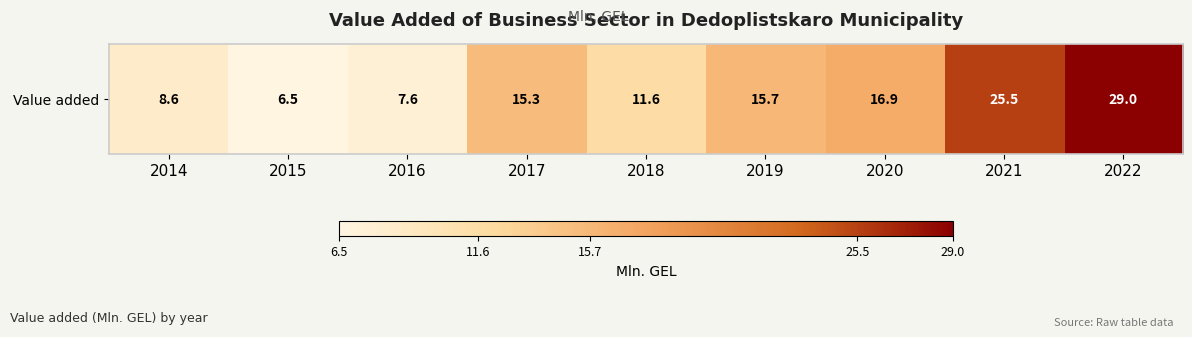

Where is the data nearest to the value 17?

2020